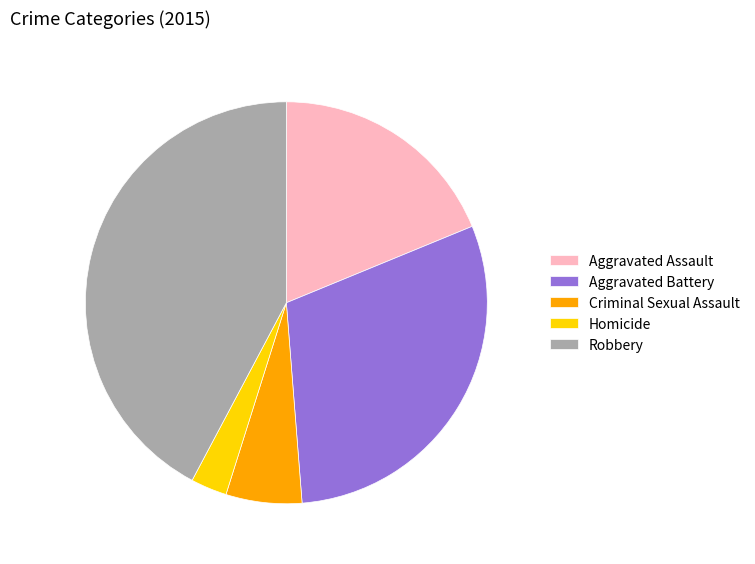

The Aggravated Assault slice represents 19% of the pie. True or false?

True